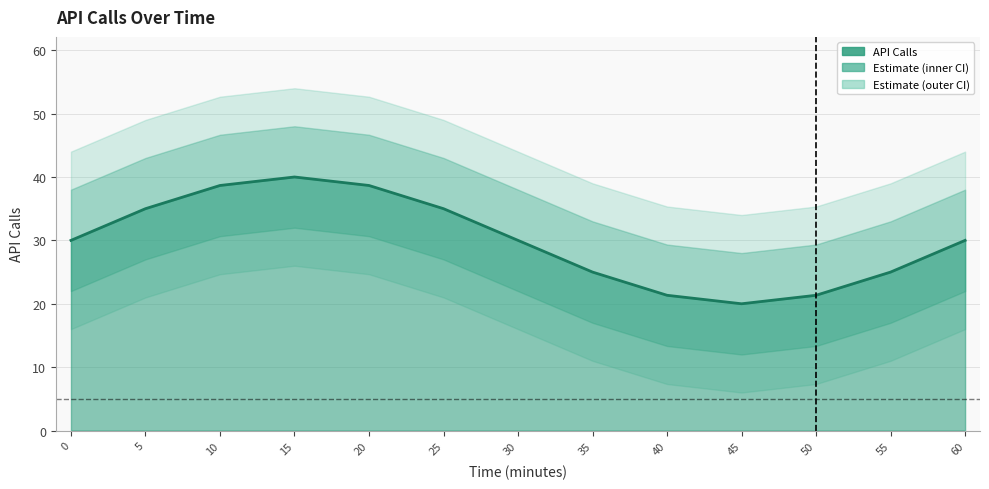

What is the value of the 2nd point from the left?

35.0